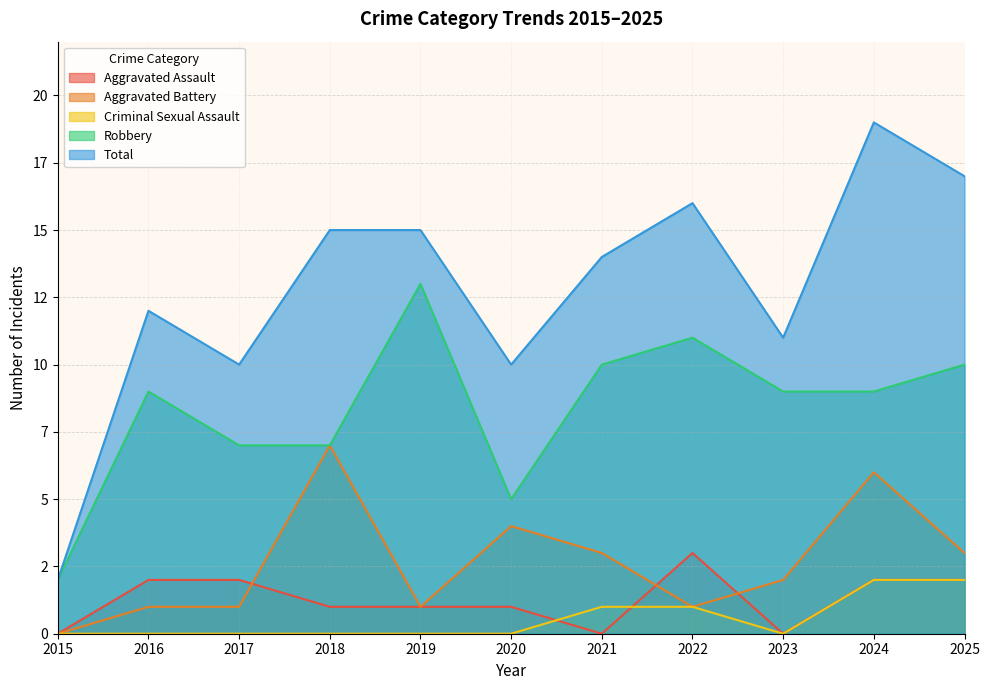

In Total, how many points are higher than both neighbors (excluding endpoints)?

3